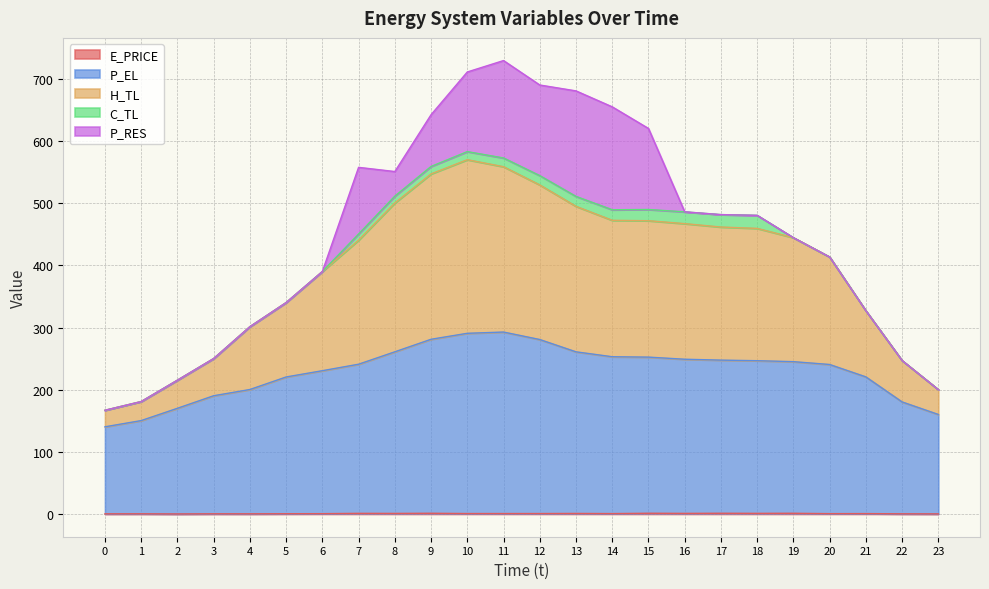

Count the number of categories in the chart.

24